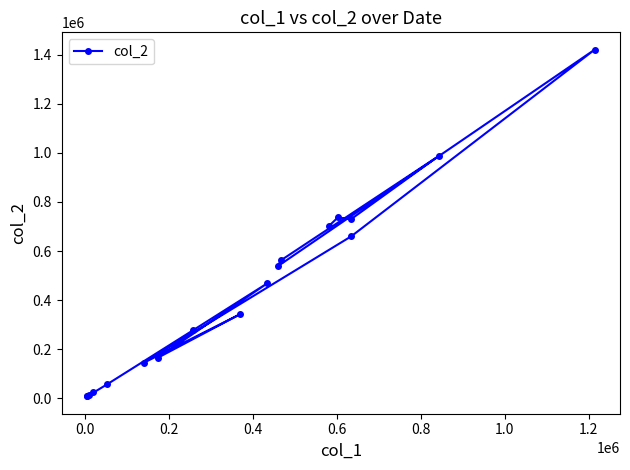

True or false: the data shows 46560 at 1.4.

False